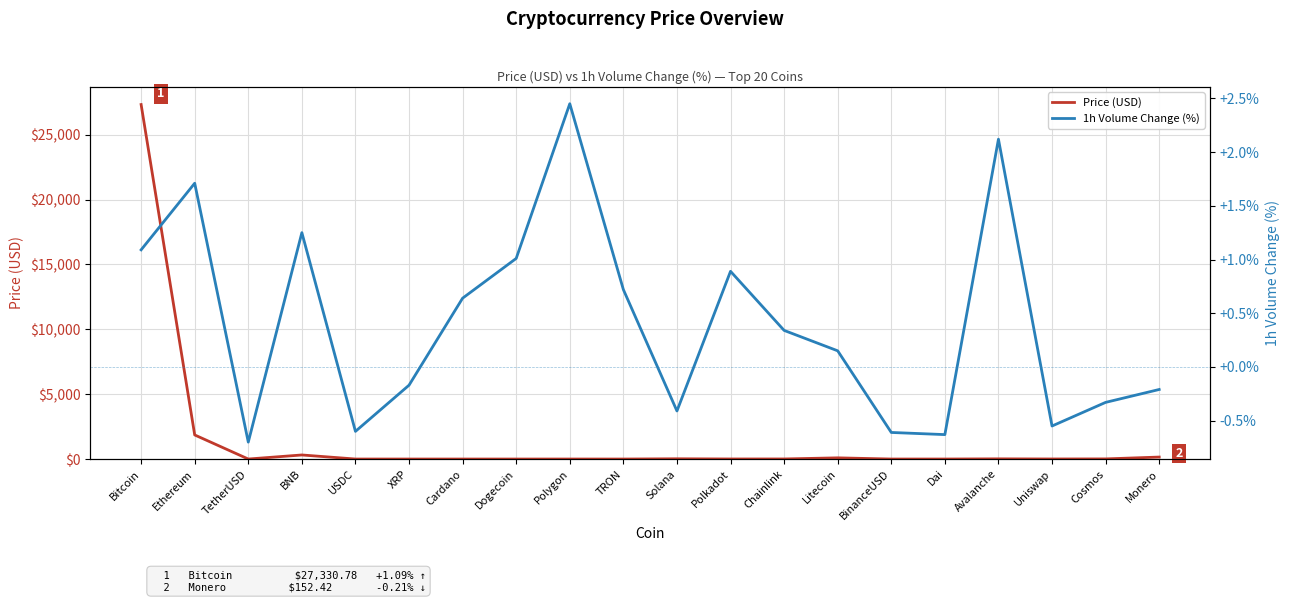

What is the difference between the 1h Volume Change (%) values at Uniswap and Cosmos?

0.2